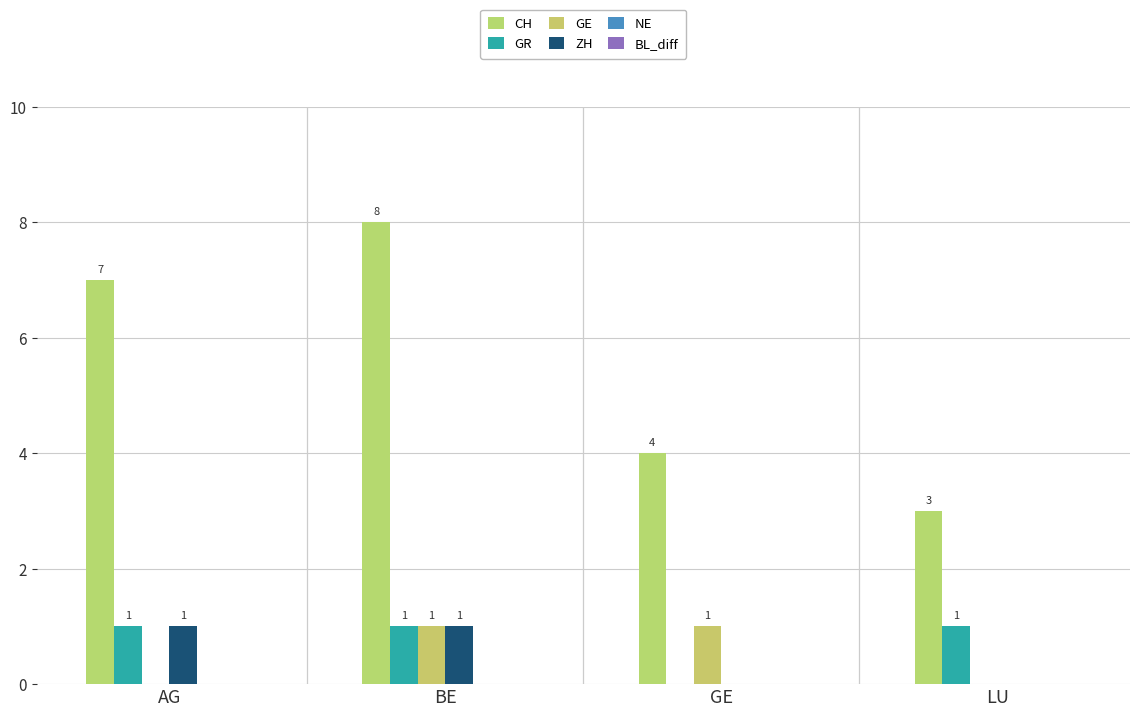

Which series has the widest spread of values?

CH